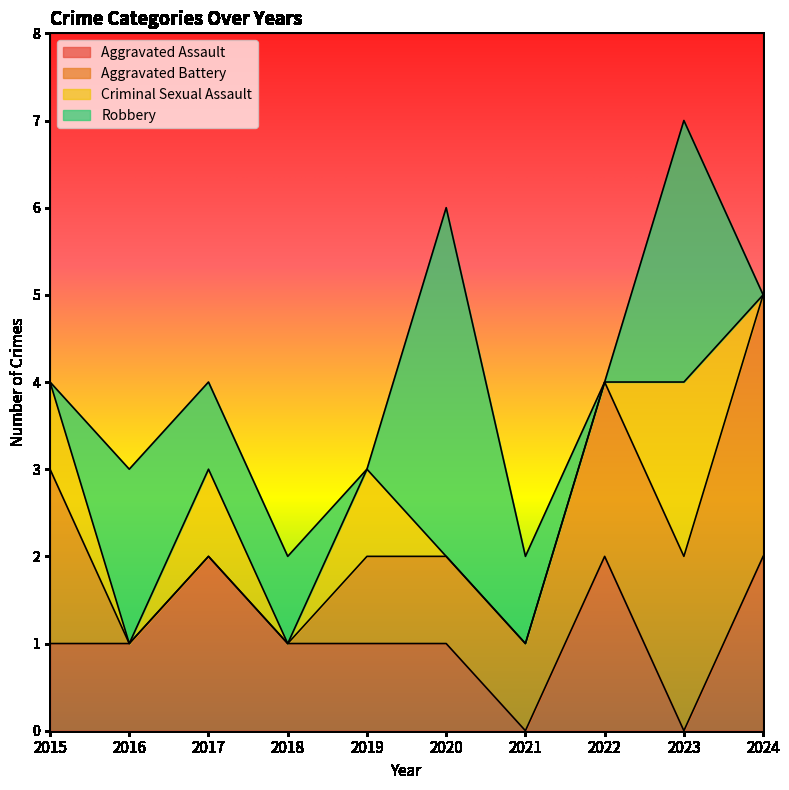

Rank the series by their maximum value, from lowest to highest.

Aggravated Assault, Criminal Sexual Assault, Aggravated Battery, Robbery